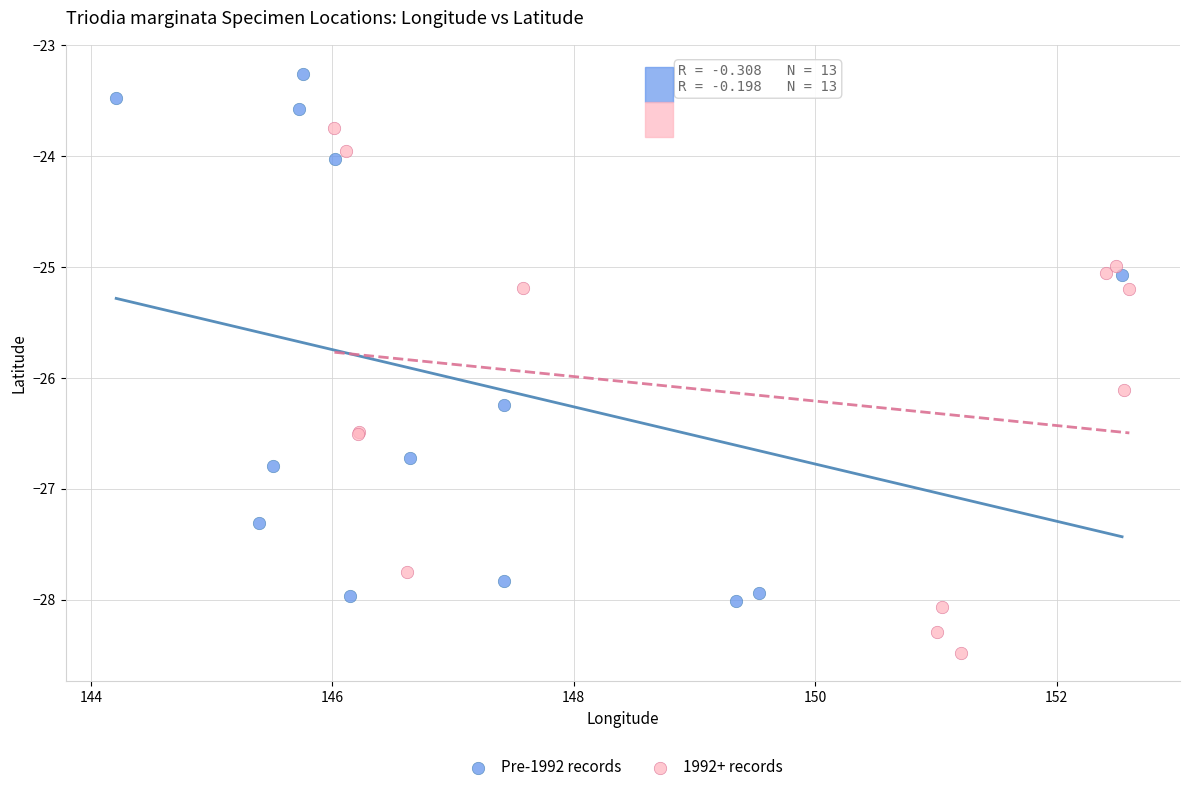

What are all the series names shown in the legend?

Pre-1992 records, 1992+ records